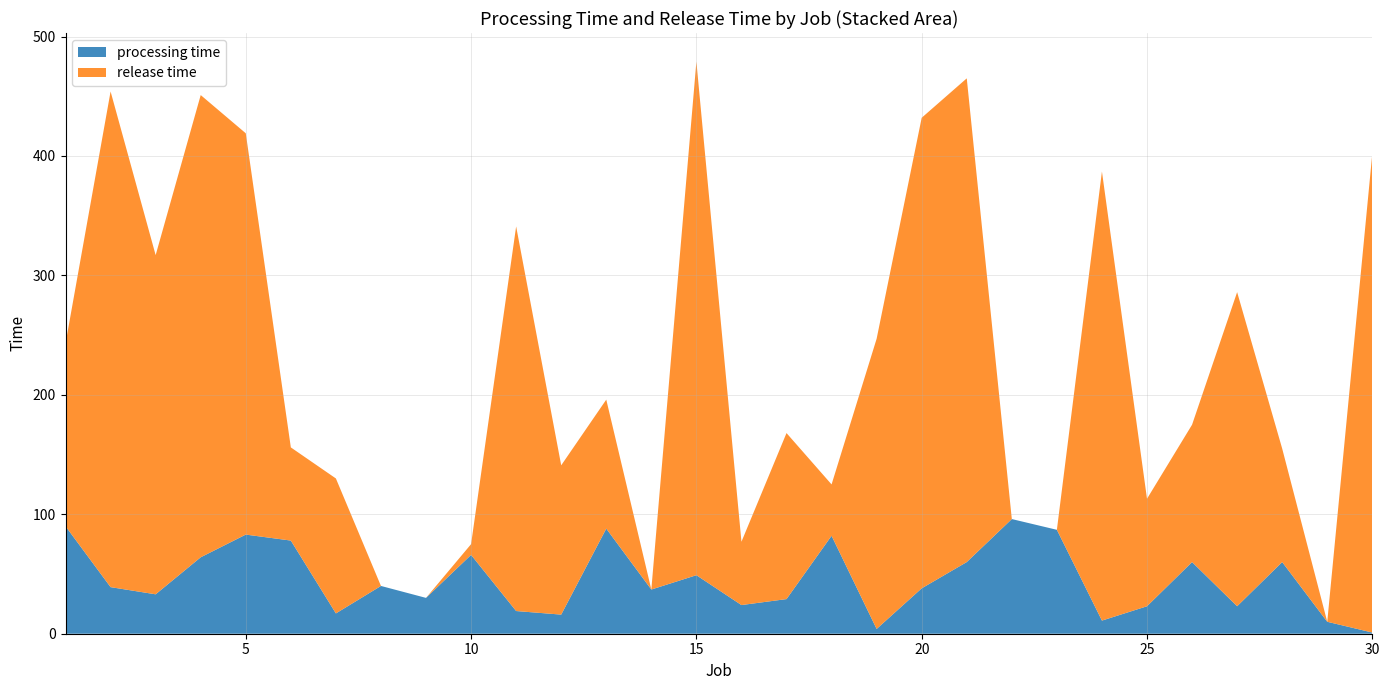

Reading left to right, extract all data points from this chart.

processing time: 90	39	33	64	83	78	17	40	30	66	19	16	88	37	49	24	29	82	4	38	60	96	87	11	23	60	23	60	10	1
release time: 153	415	284	387	336	78	113	0	0	9	322	125	108	0	430	53	139	43	243	394	405	0	0	376	90	115	263	95	0	401